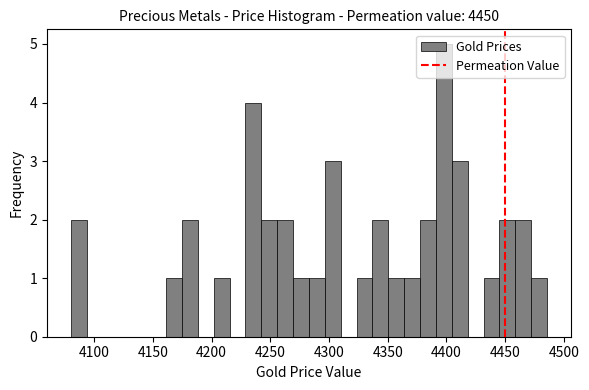

Read against the x-axis, roughly where is the centre of the tallest bar?

4400